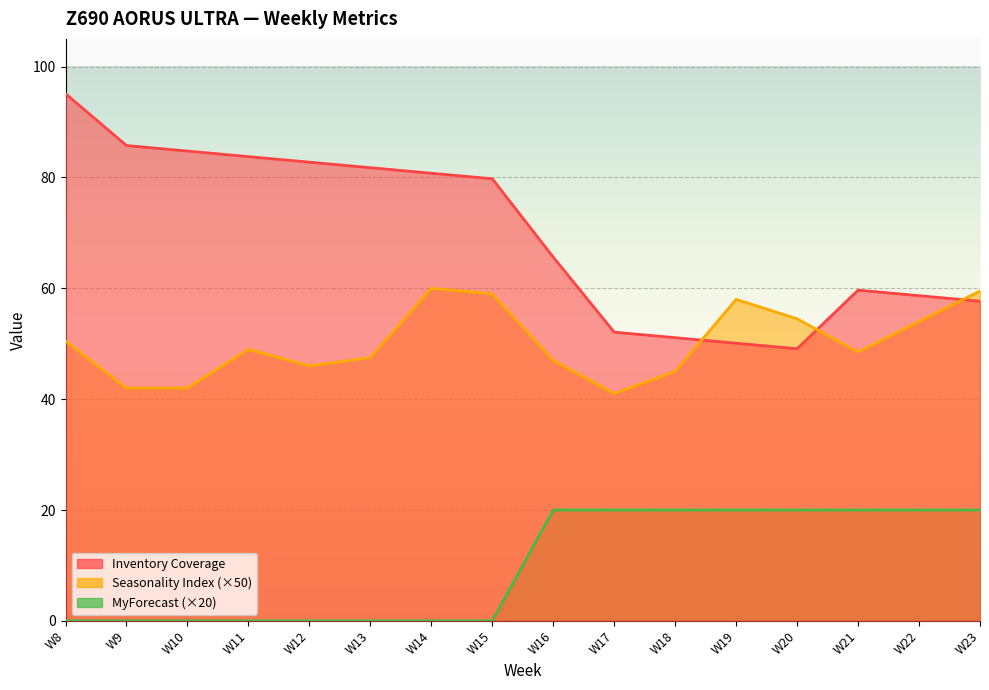

Which category has the highest value in the Seasonality Index series?

W14